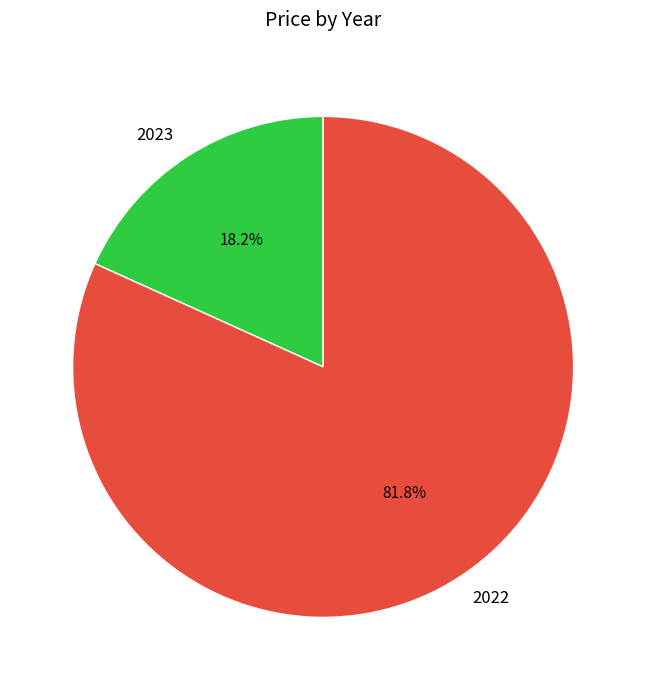

To the nearest percent, what portion does 2022 represent?

82%